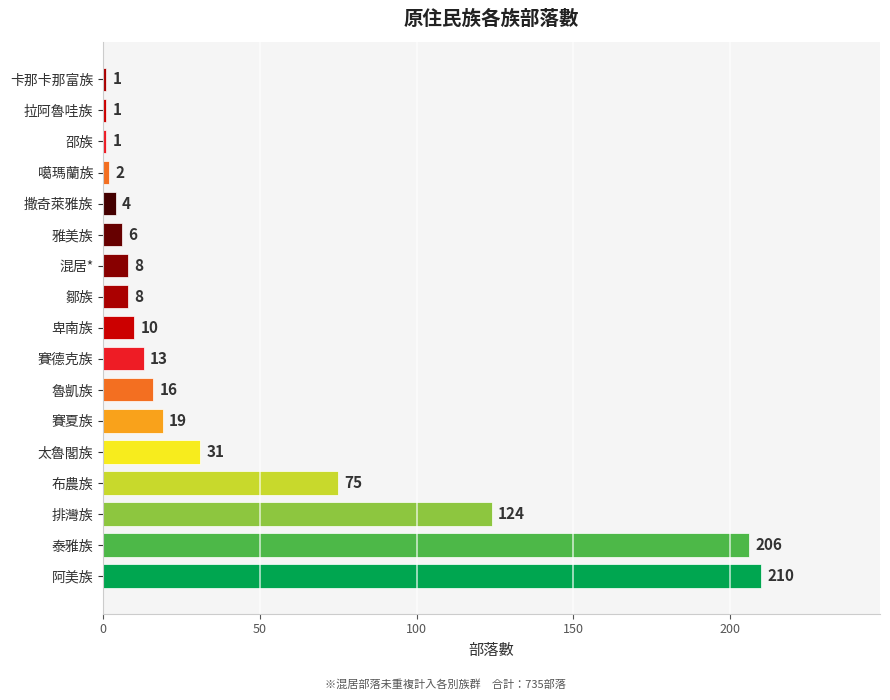

What is the greatest value displayed?

210